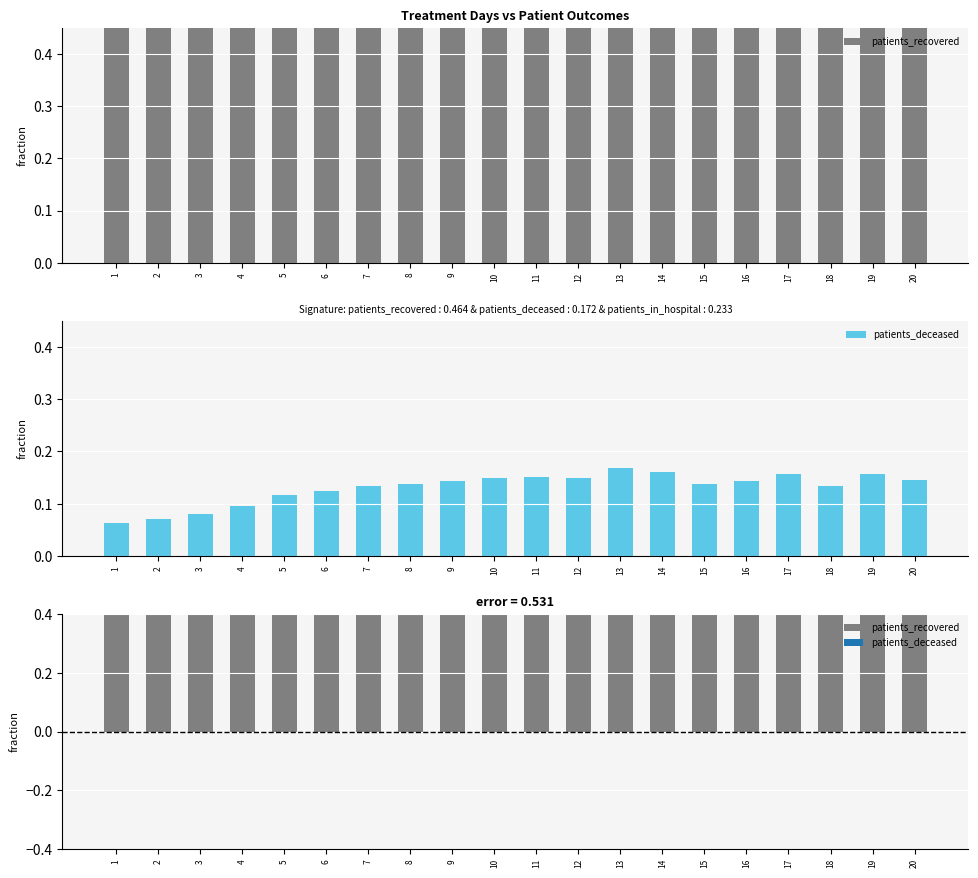

What is the spread (max minus min) of values at 2?

0.8